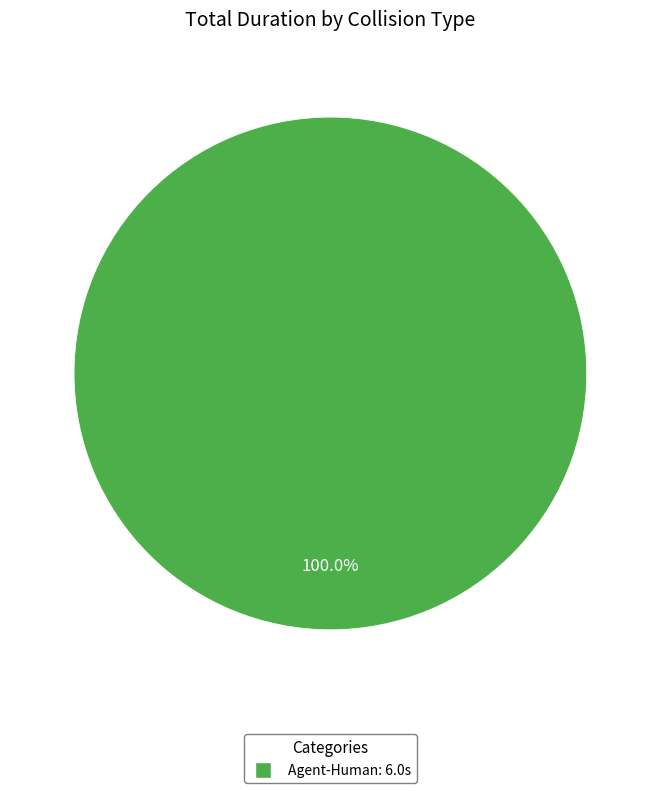

Is there a majority slice in this chart?

Yes